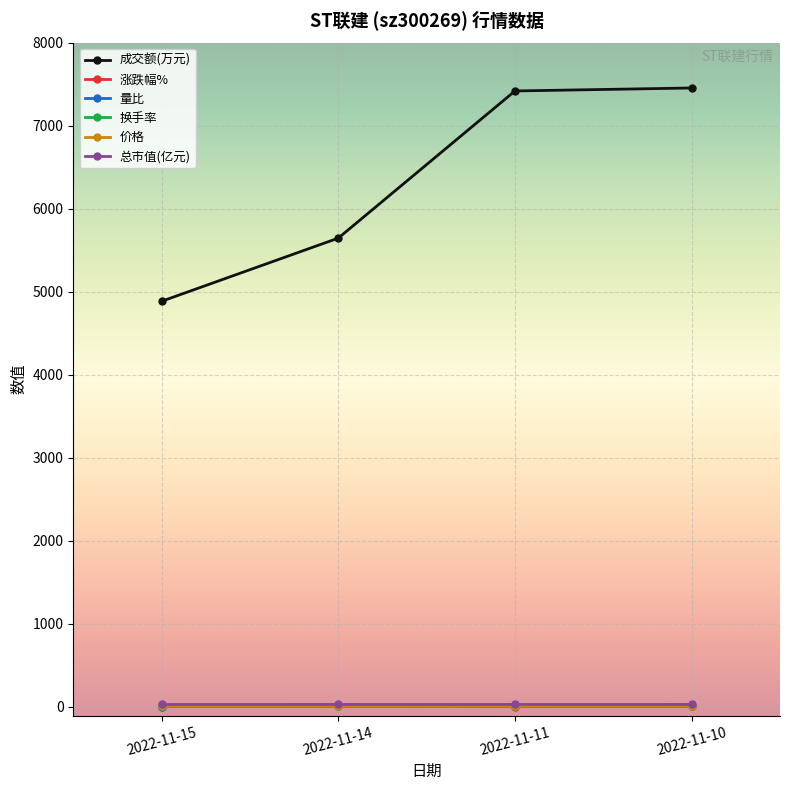

At which label does 成交额(万元) reach its minimum?

2022-11-15